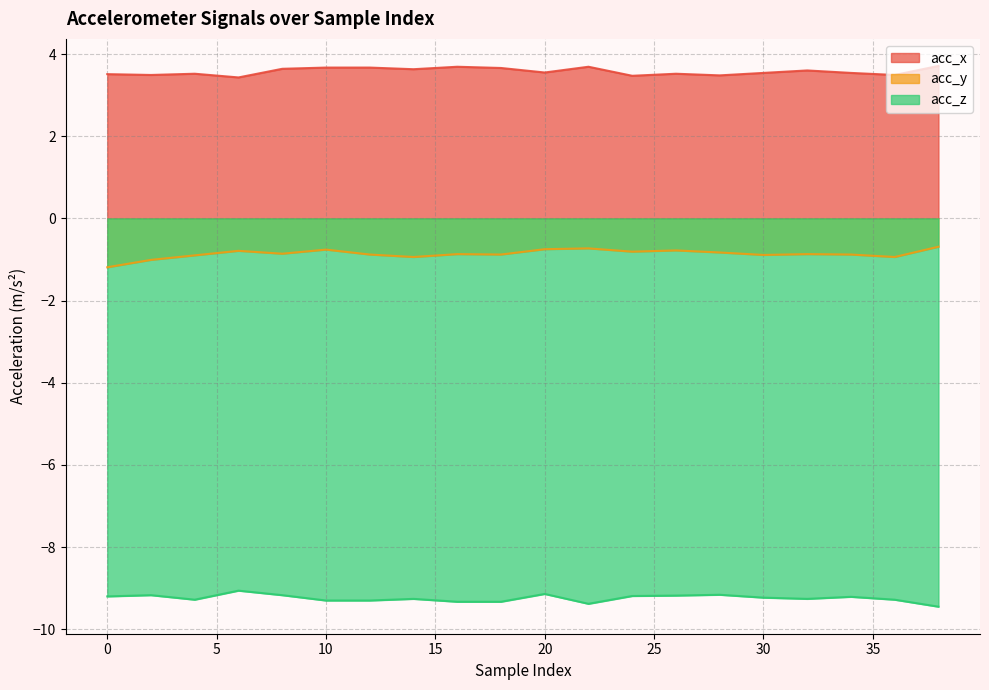

Count the number of categories in the chart.

20